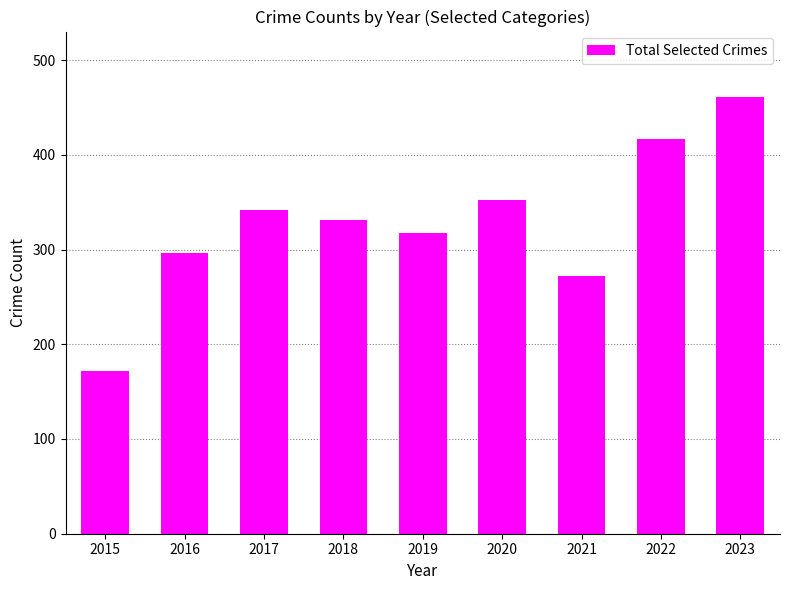

At which label does the data first exceed 331?

2017